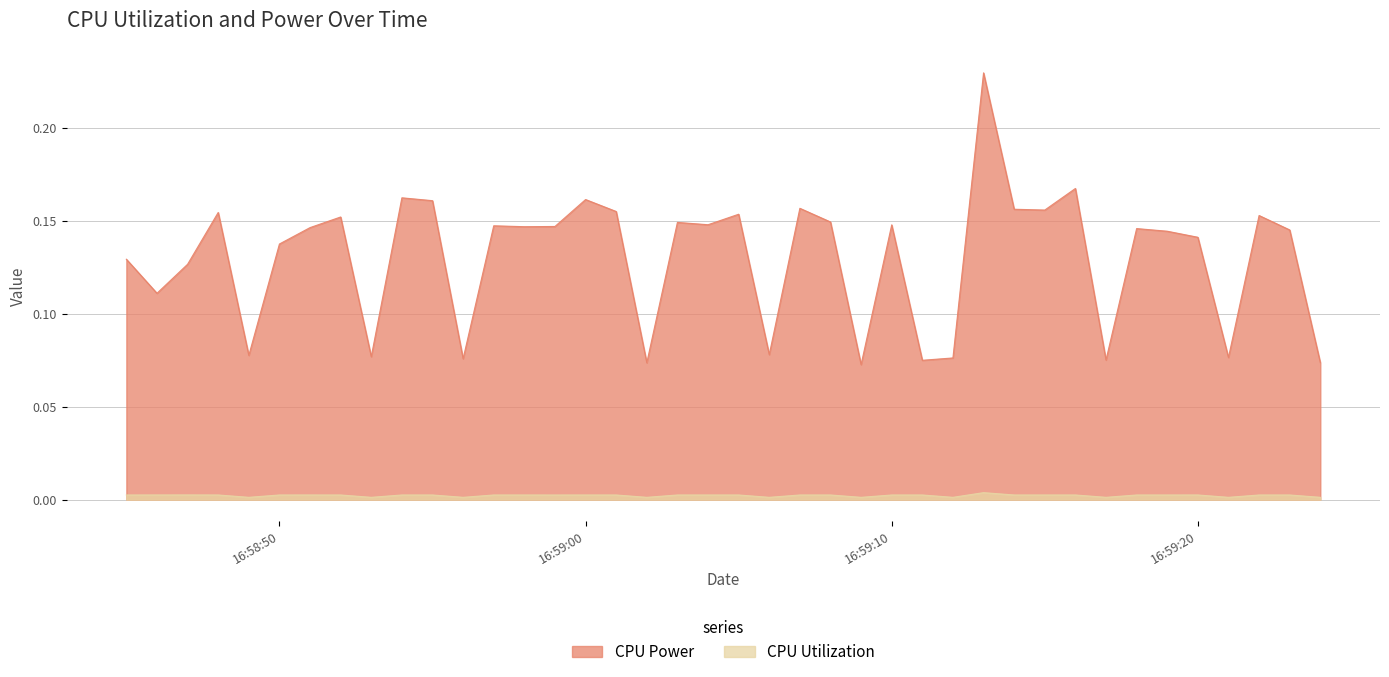

What is the maximum value shown in the chart?

0.2